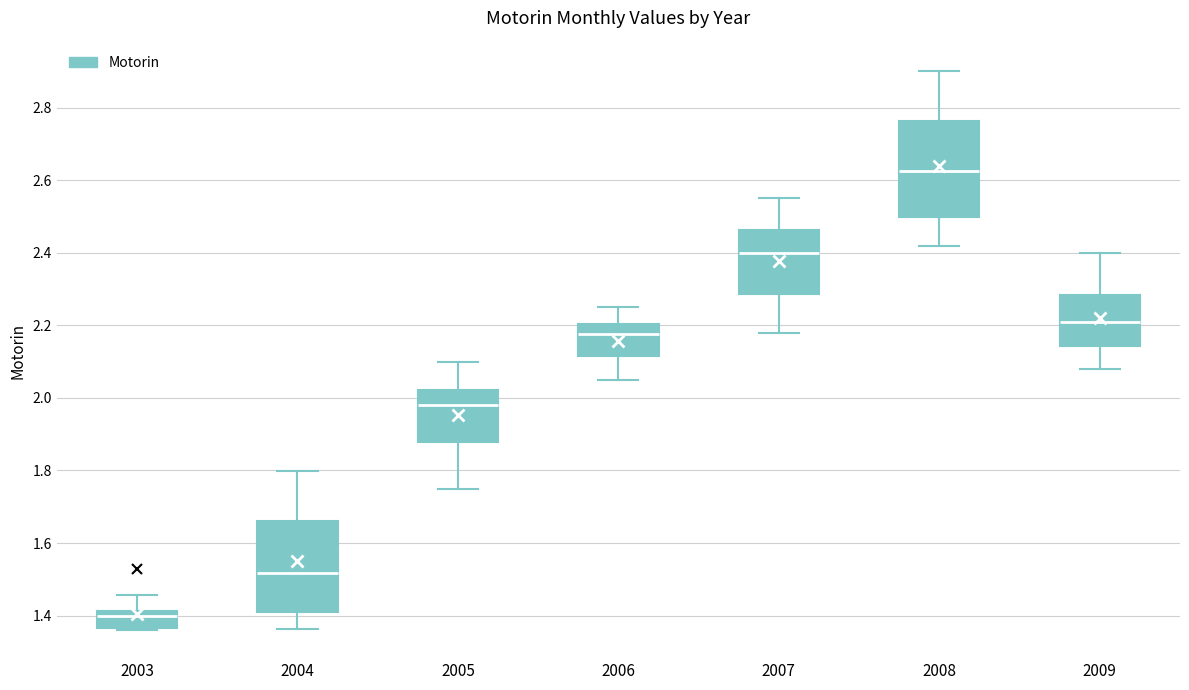

Reading left to right, read every box against the y-axis: the position of its median line, the range the box covers, and the ends of its whiskers. The values are not printed on the chart, so give them approximately, as read against the axis.

2003: median 1.40, box 1.36 to 1.42, whiskers 1.36 to 1.46
2004: median 1.52, box 1.42 to 1.66, whiskers 1.36 to 1.80
2005: median 1.98, box 1.88 to 2.02, whiskers 1.76 to 2.10
2006: median 2.18, box 2.12 to 2.20, whiskers 2.06 to 2.26
2007: median 2.40, box 2.28 to 2.46, whiskers 2.18 to 2.56
2008: median 2.62, box 2.50 to 2.76, whiskers 2.42 to 2.90
2009: median 2.22, box 2.14 to 2.28, whiskers 2.08 to 2.40